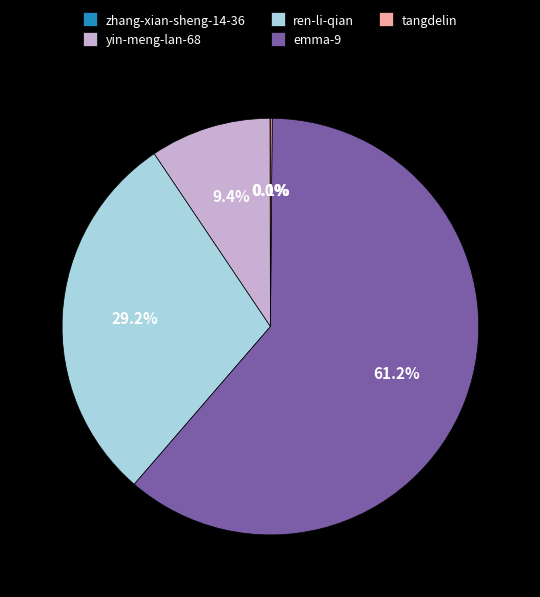

Is there a majority slice in this chart?

Yes